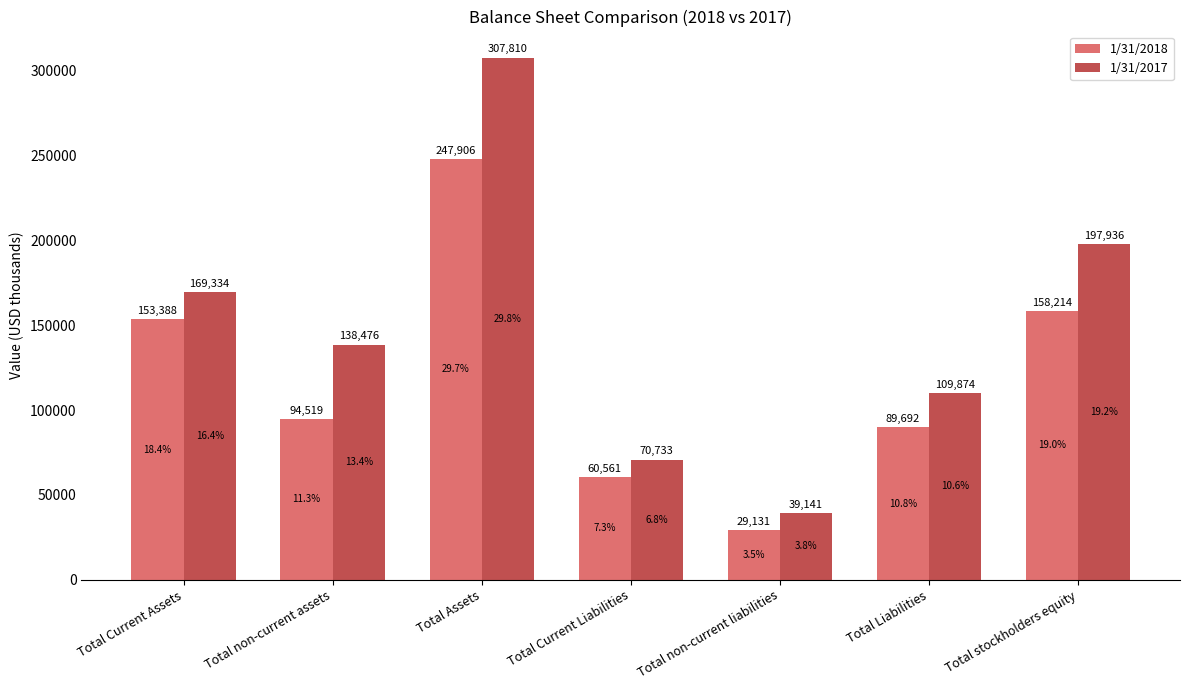

The value of 1/31/2017 at Total stockholders equity is 197936. True or false?

True